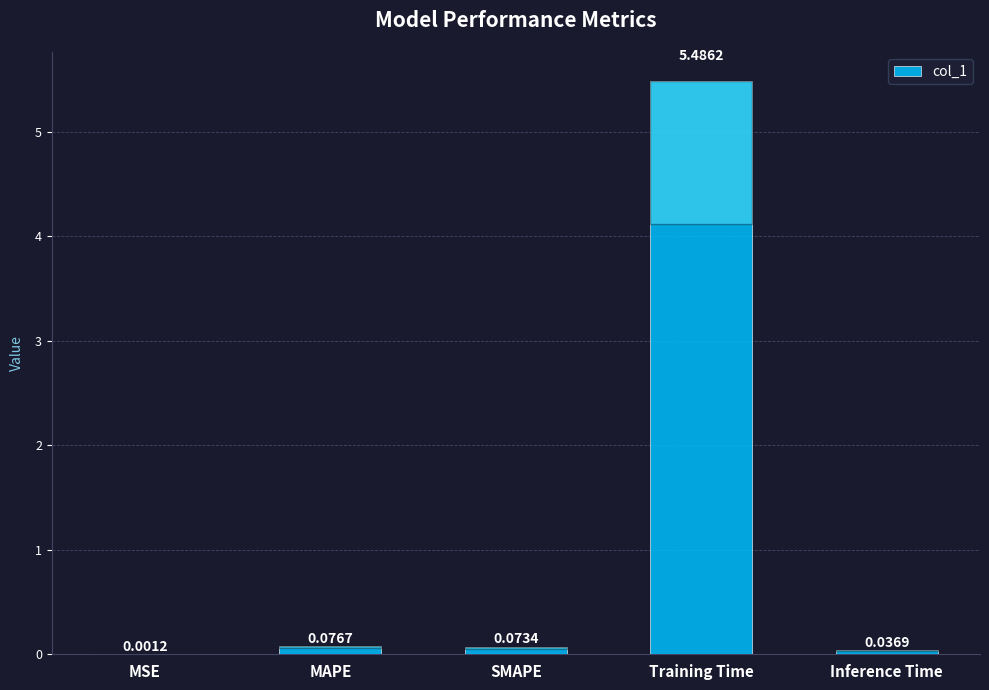

Between MAPE and MSE, which is larger?

MAPE